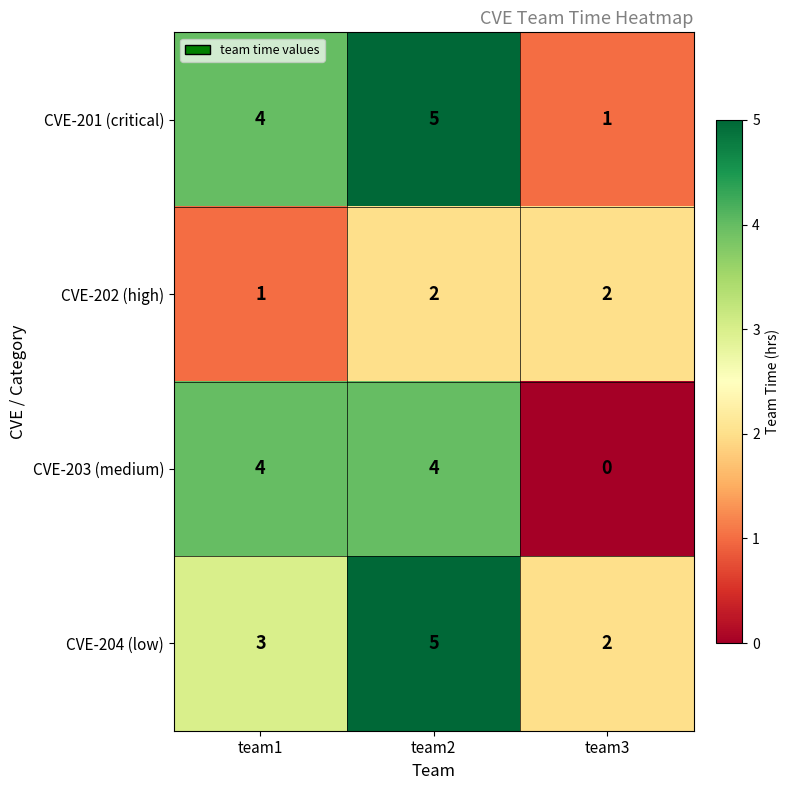

What is the difference between the highest and lowest values at team2?

3